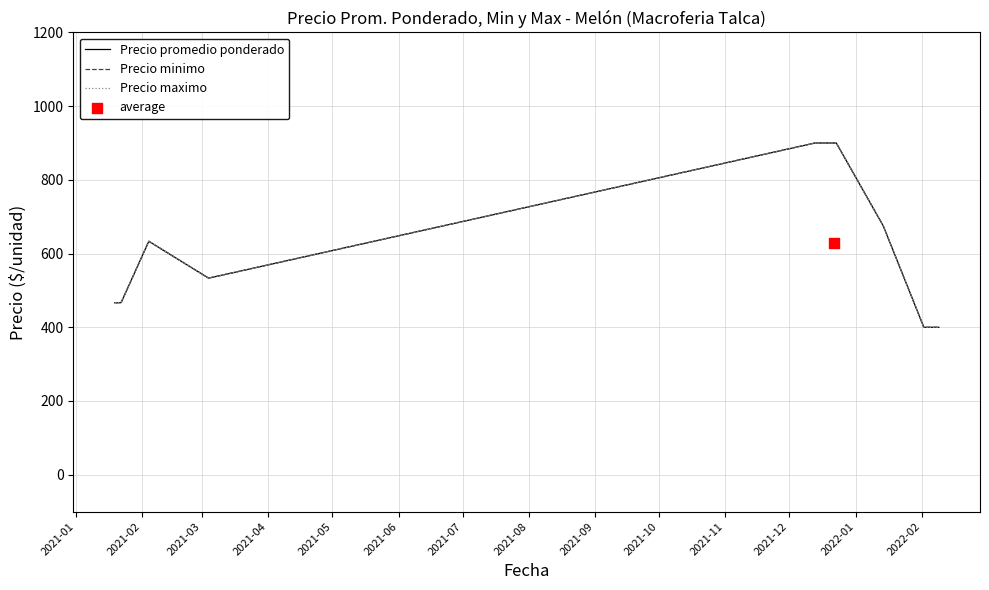

Which series has the largest total across all categories?

Precio promedio ponderado